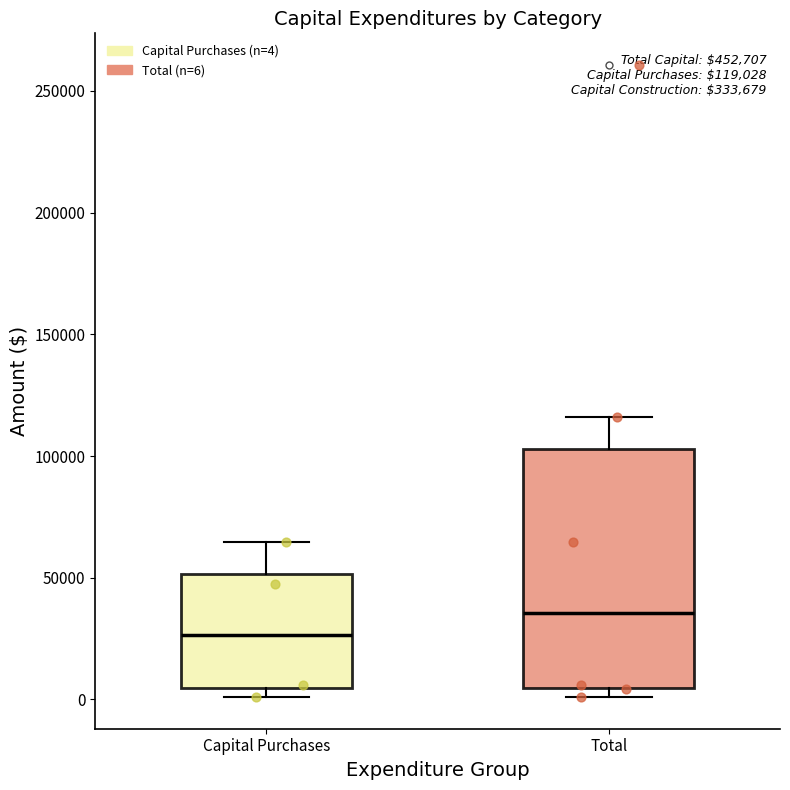

Comparing the boxes themselves (not the whiskers), which one is the tallest?

Total